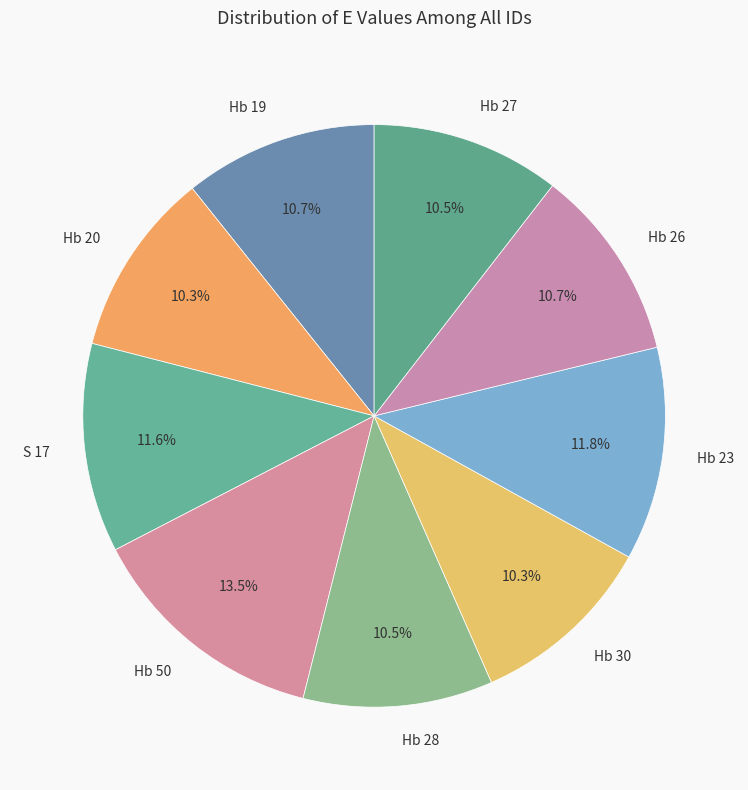

How many segments does this pie chart have?

9